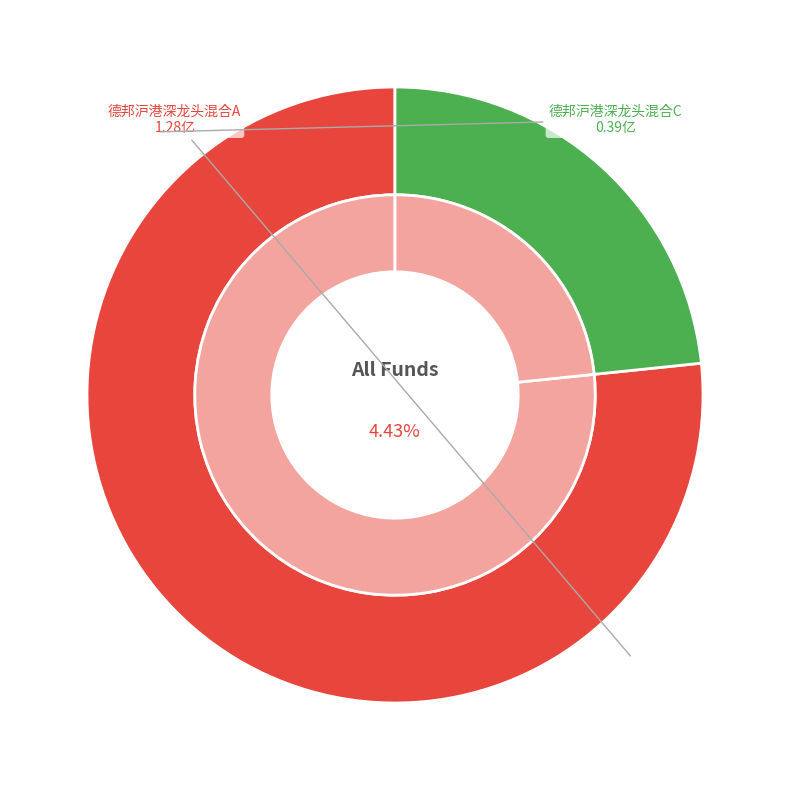

Is it true that 德邦沪港深龙头混合C is 9% of the pie?

False